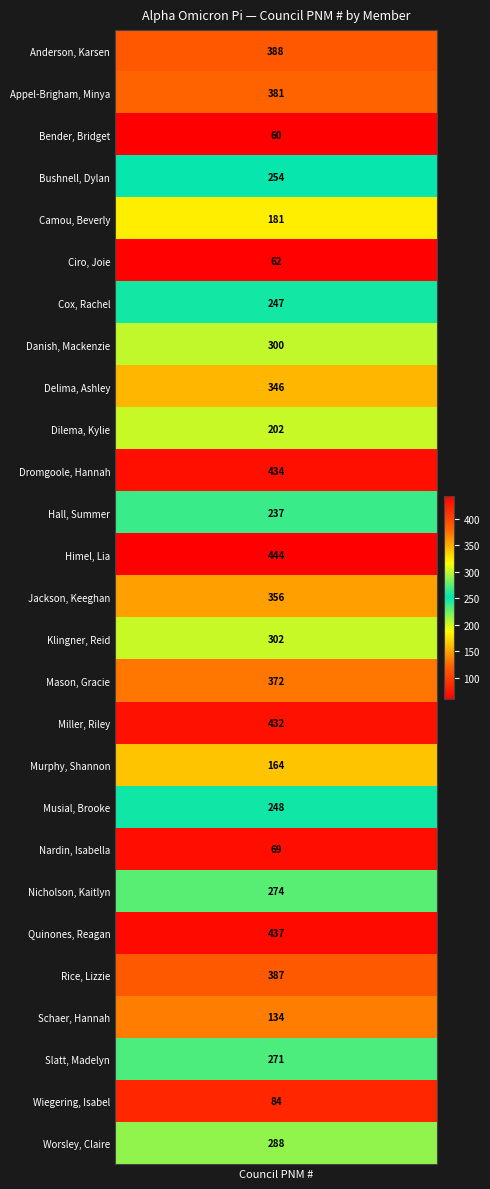

At which label is the value closest to 252?

Bushnell, Dylan